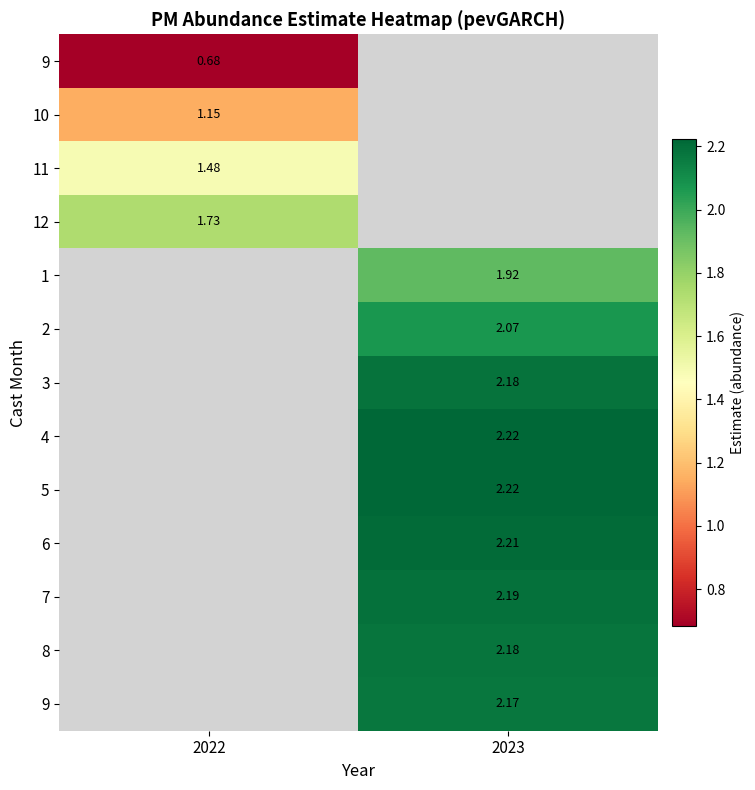

Which label corresponds to the largest value in the chart?

2023